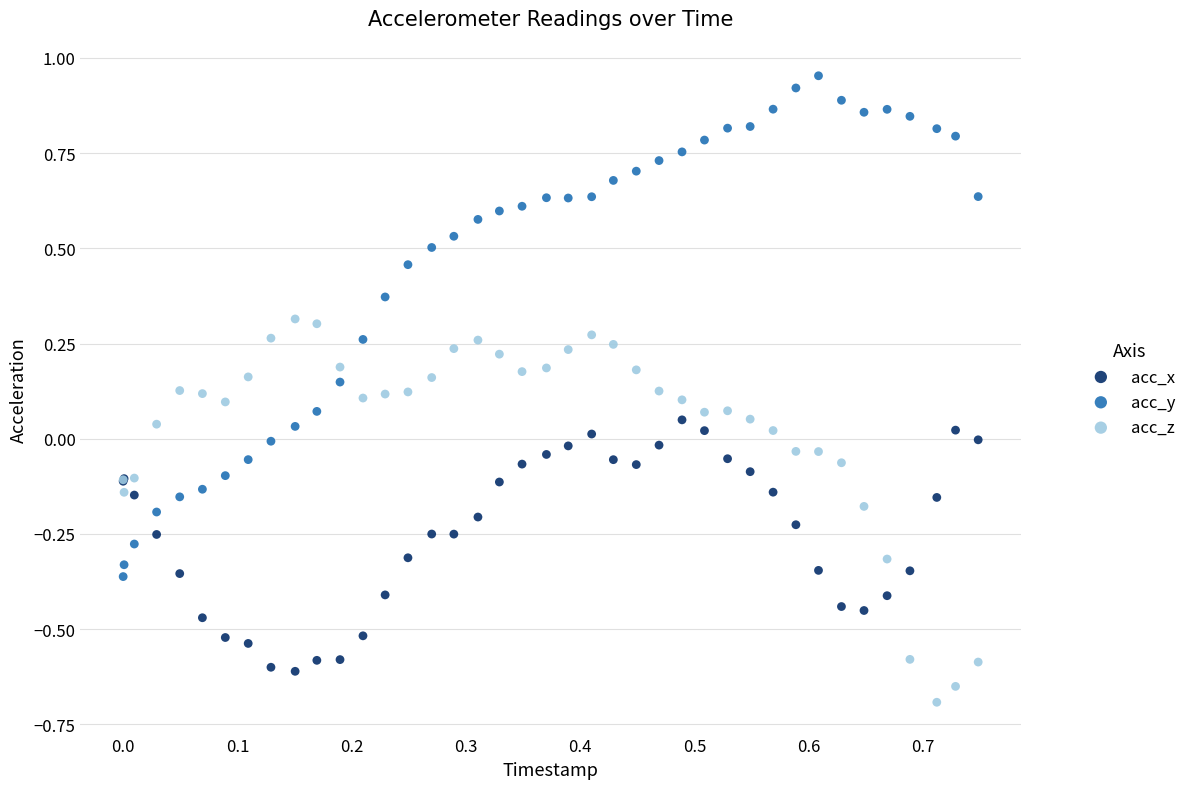

What are all the series names shown in the legend?

acc_x, acc_y, acc_z